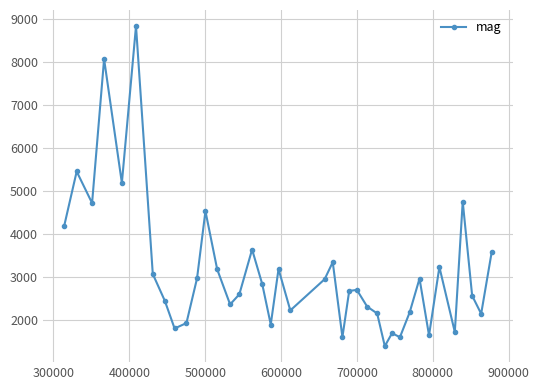

What is the greatest value displayed?

8833